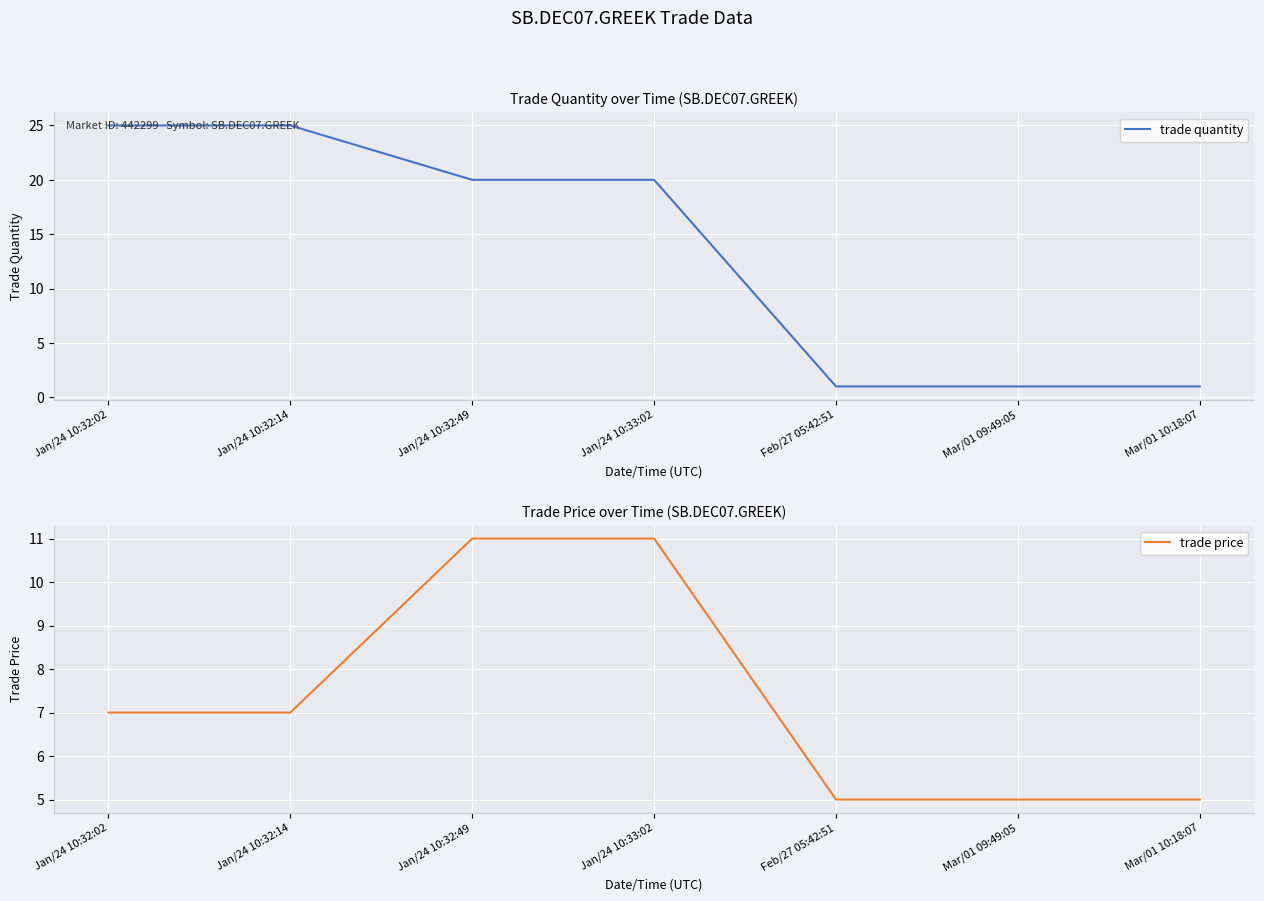

Between Jan/24 10:32:14 and Mar/01 10:18:07, which is larger?

Jan/24 10:32:14